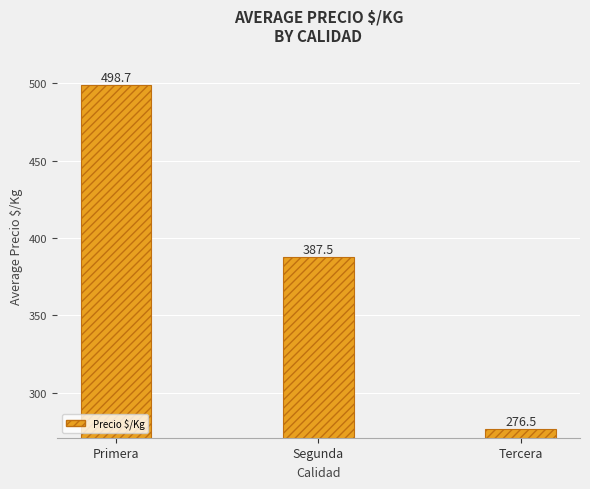

True or false: the data shows 498.7 at Primera.

True